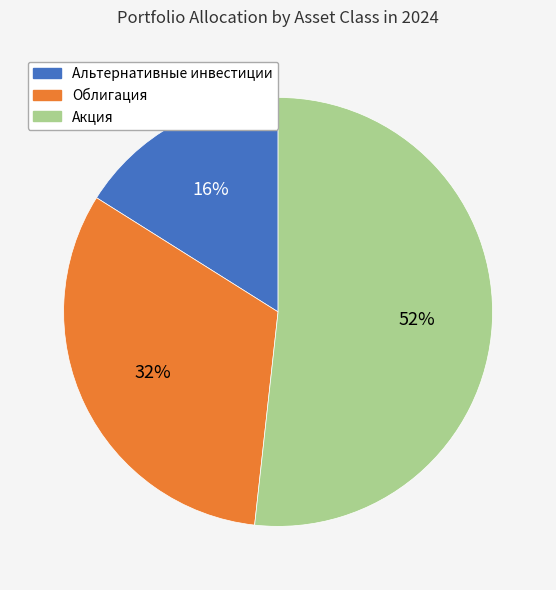

To the nearest percent, what is the average slice percentage?

33%